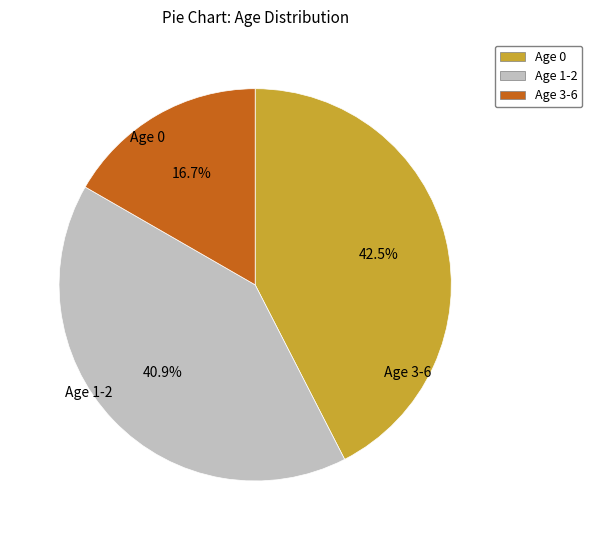

Is there any slice that represents more than half of the pie?

No